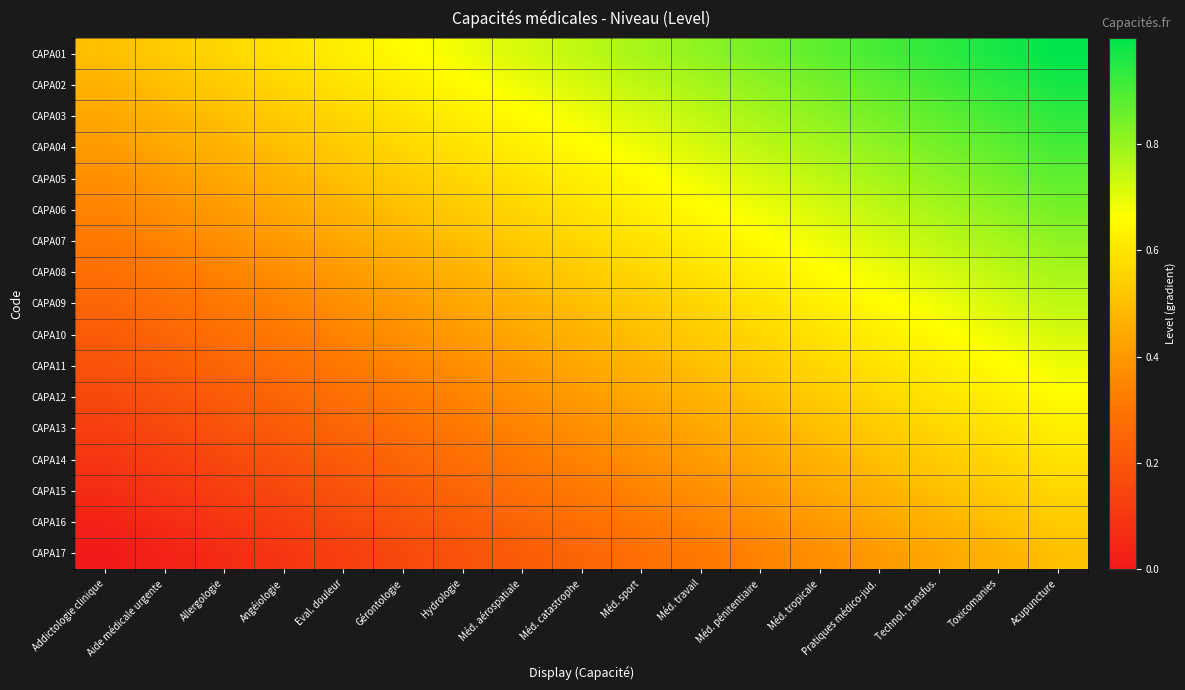

Which series has the largest total across all categories?

CAPA01